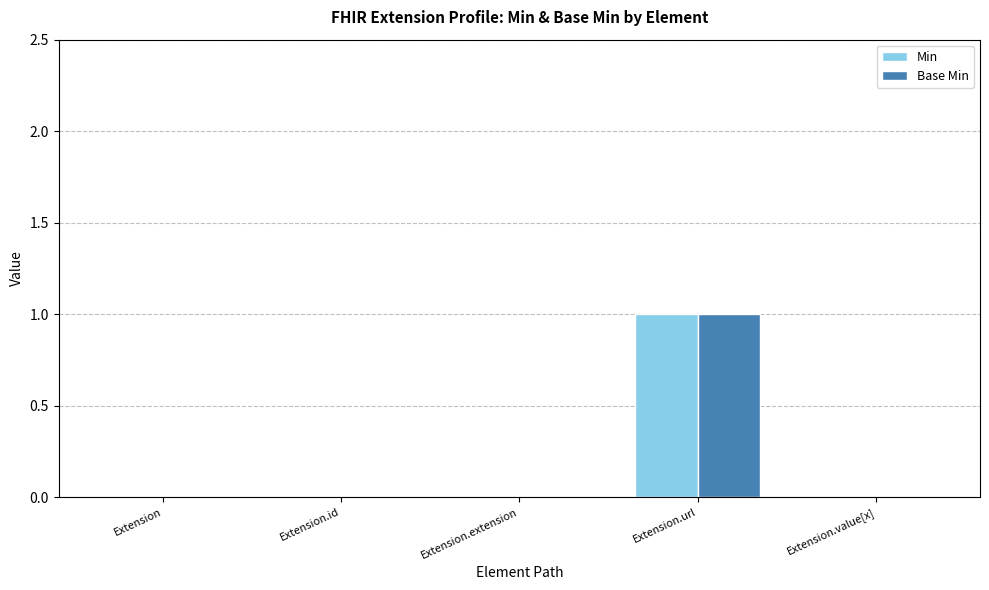

Count the number of data series in this chart.

2